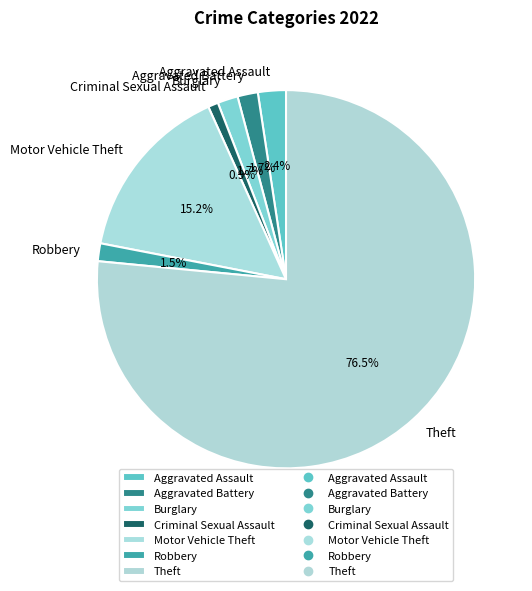

What is the majority slice?

Theft